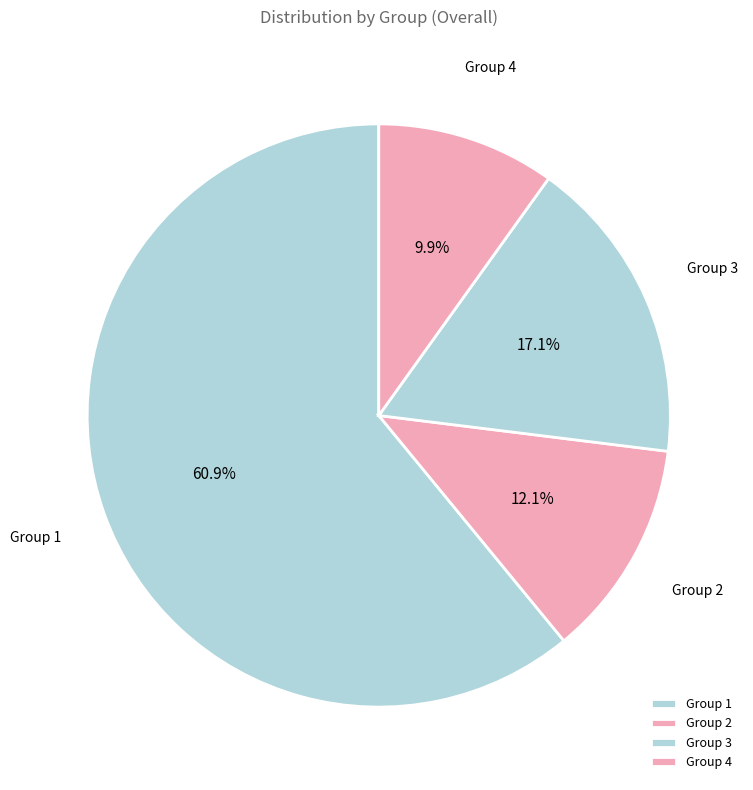

Which category has the biggest portion of the pie?

Group 1